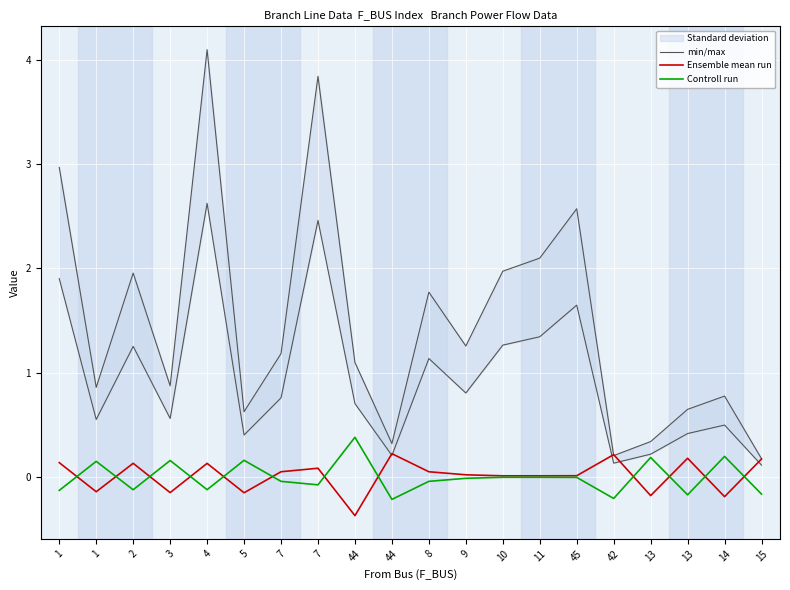

The value of min/max at 1 is 0.6. True or false?

False